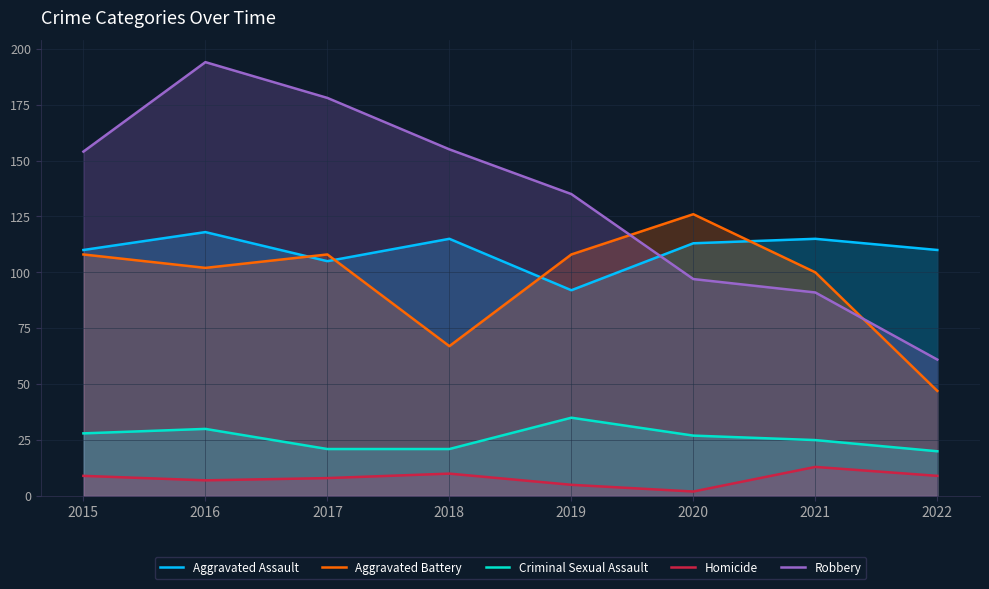

Reading left to right, what are all the values shown in this chart?

Aggravated Assault: 2015=110	2016=118	2017=105	2018=115	2019=92	2020=113	2021=115	2022=110
Aggravated Battery: 2015=108	2016=102	2017=108	2018=67	2019=108	2020=126	2021=100	2022=47
Criminal Sexual Assault: 2015=28	2016=30	2017=21	2018=21	2019=35	2020=27	2021=25	2022=20
Homicide: 2015=9	2016=7	2017=8	2018=10	2019=5	2020=2	2021=13	2022=9
Robbery: 2015=154	2016=194	2017=178	2018=155	2019=135	2020=97	2021=91	2022=61